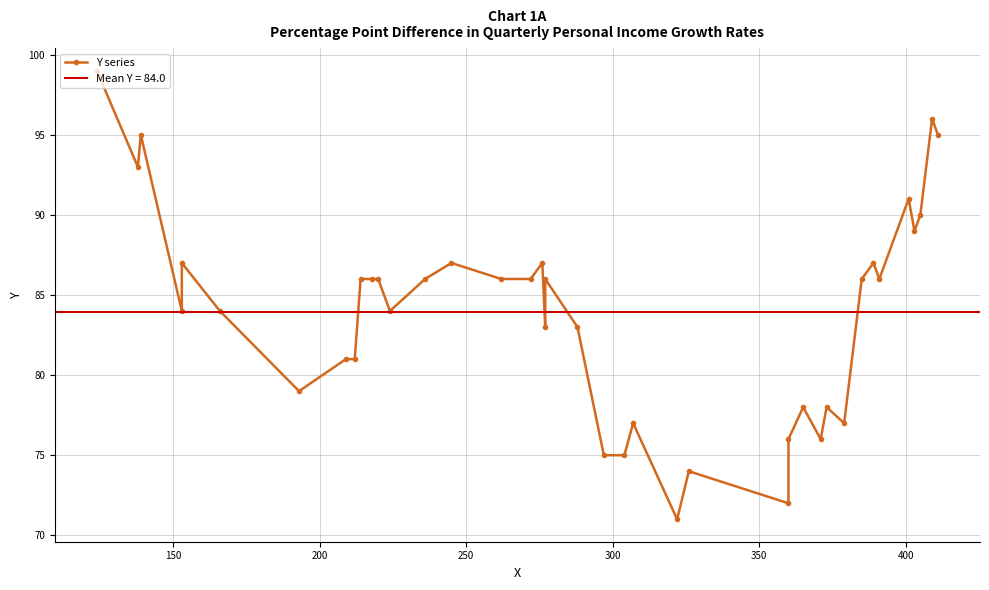

How many series are shown in this chart?

1